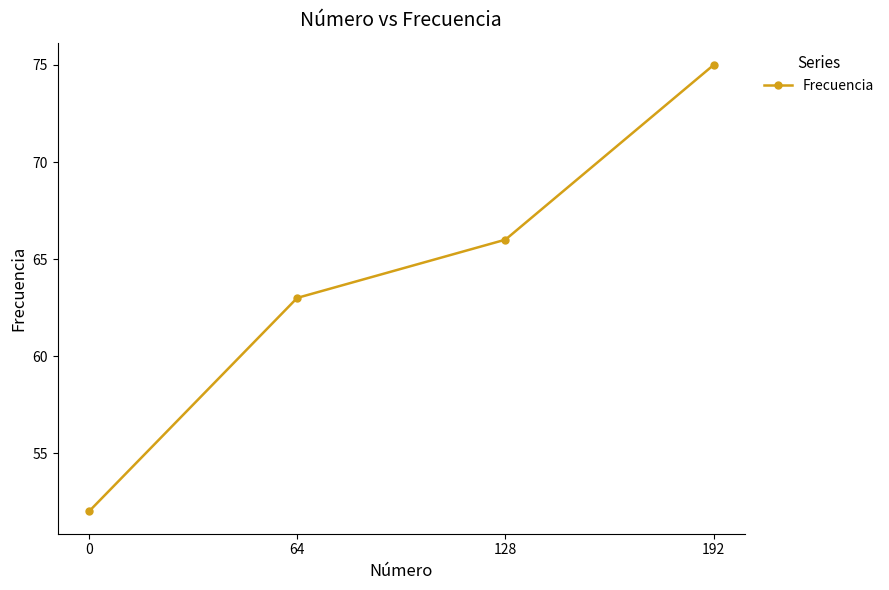

How many values are between 63 and 75?

3